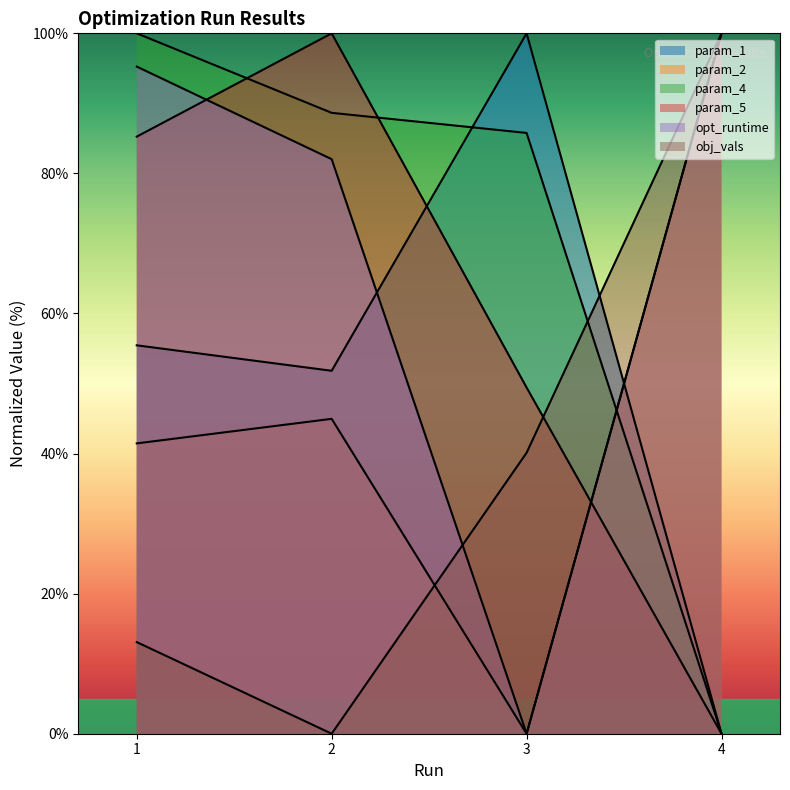

The param_2 series shows 55.5 at 1. True or false?

False